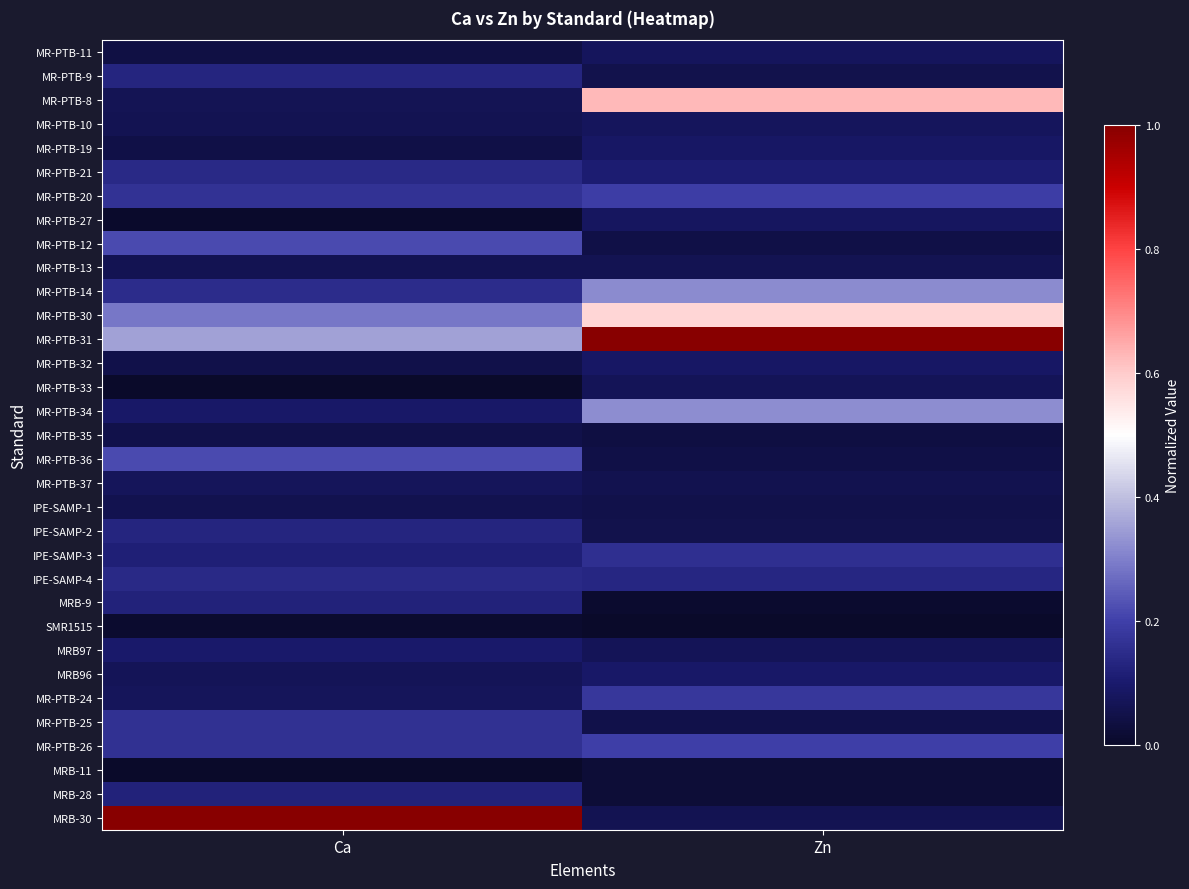

Between Ca and Zn, which is larger?

Zn